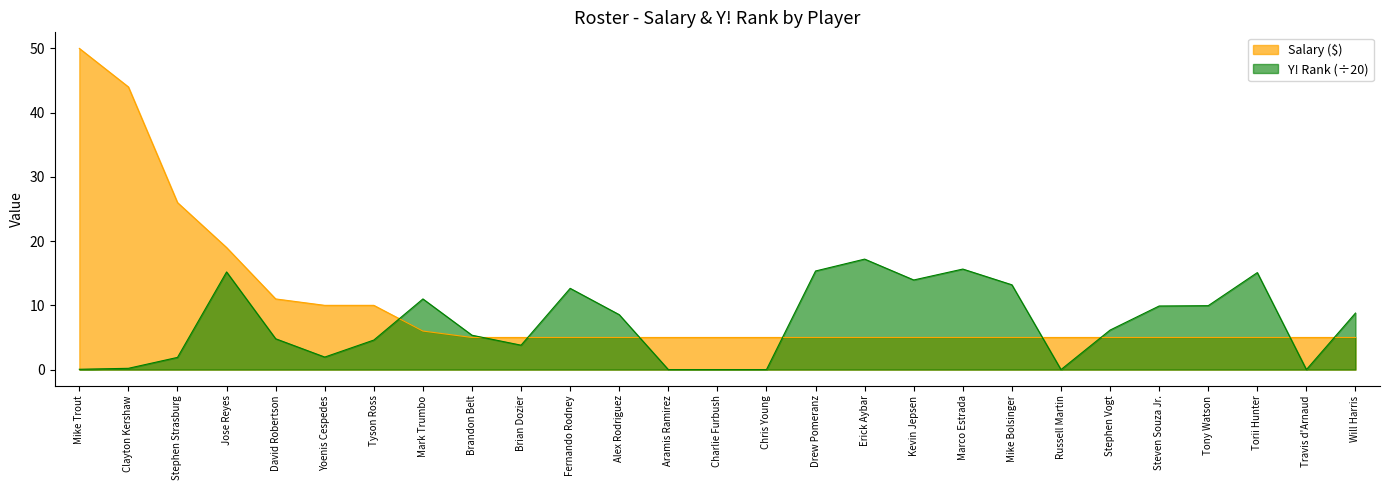

Where do Y! Rank and Salary ($) first cross each other?

Tyson Ross and Mark Trumbo